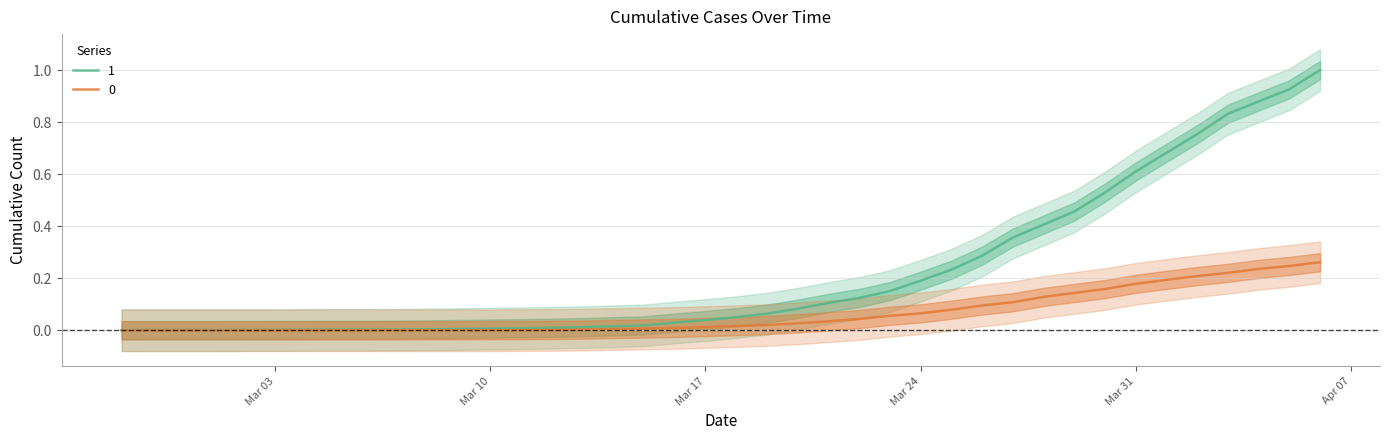

At which label is 0 closest to 0?

2020-02-27